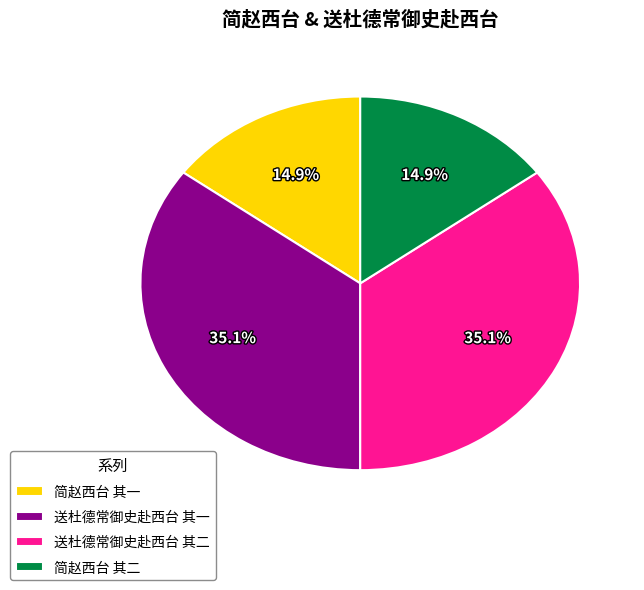

Is there a majority slice in this chart?

No